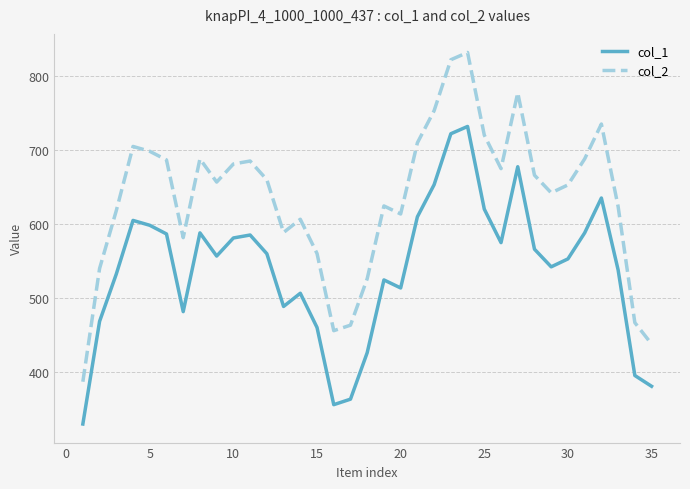

How many distinct data groups are displayed?

2